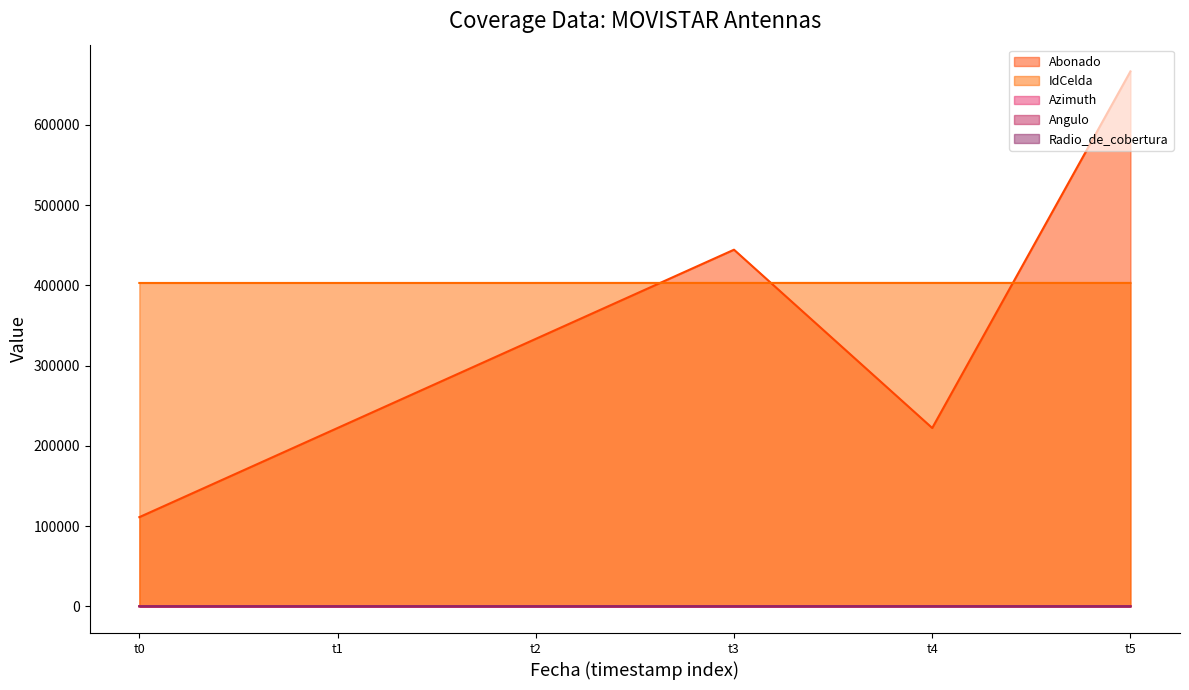

True or false: Angulo and IdCelda cross at least once.

False